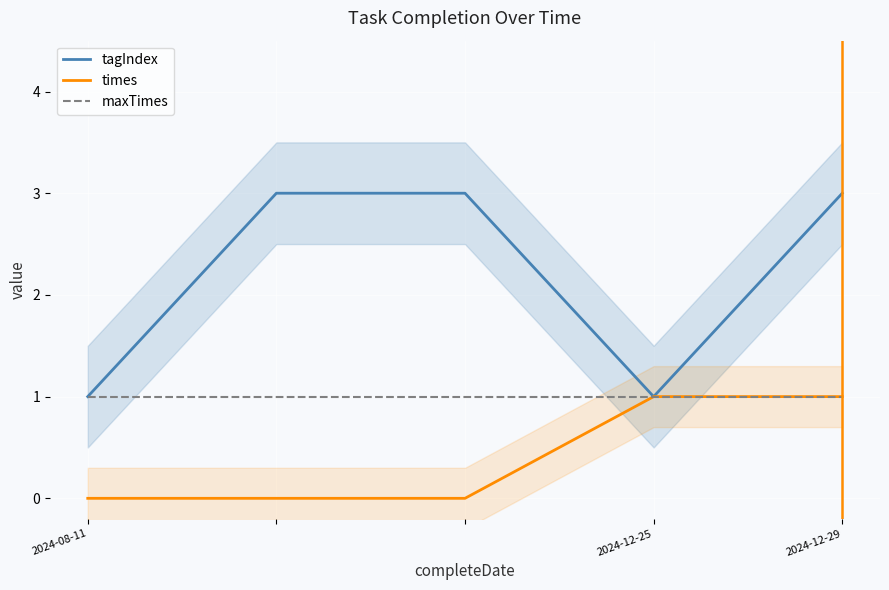

True or false: maxTimes and tagIndex intersect in this chart.

False